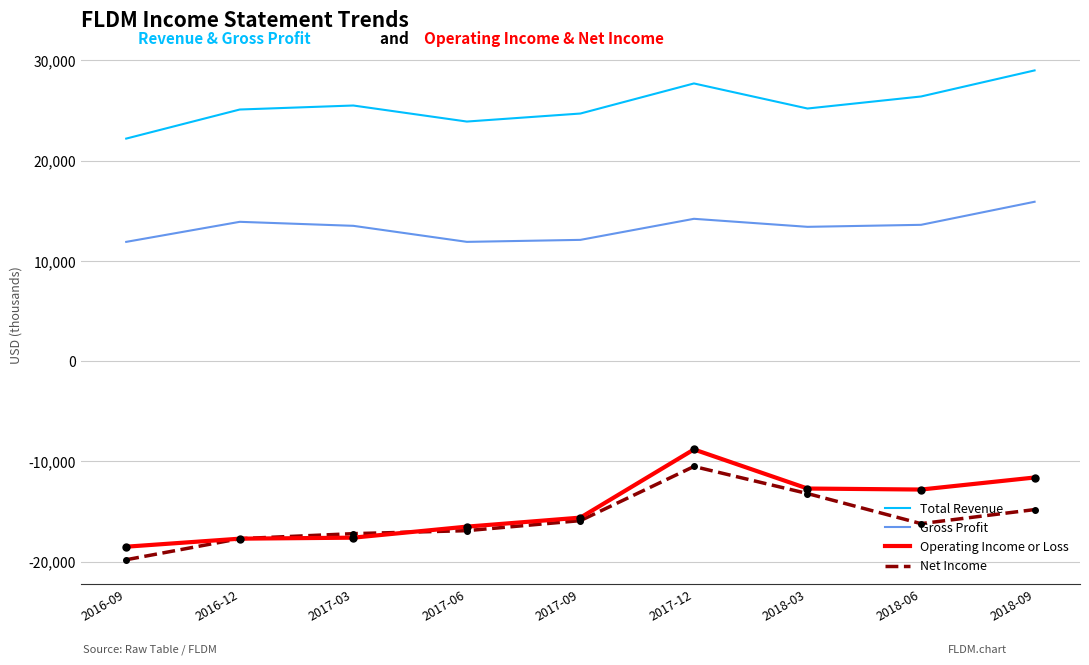

The value of Net Income at 2018-09 is -9587. True or false?

False